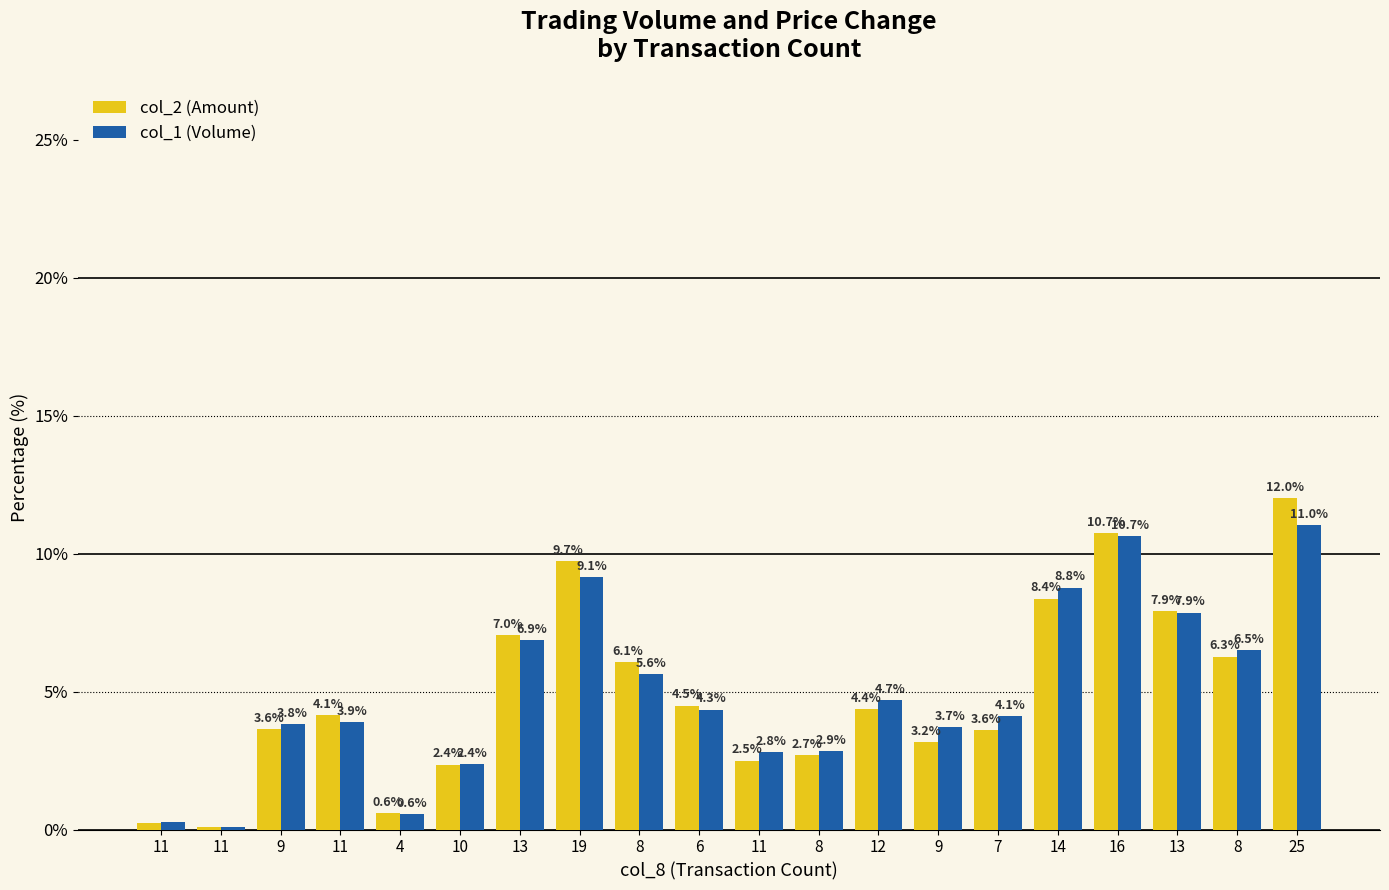

What are all the series names shown in the legend?

col_2 (Amount), col_1 (Volume)